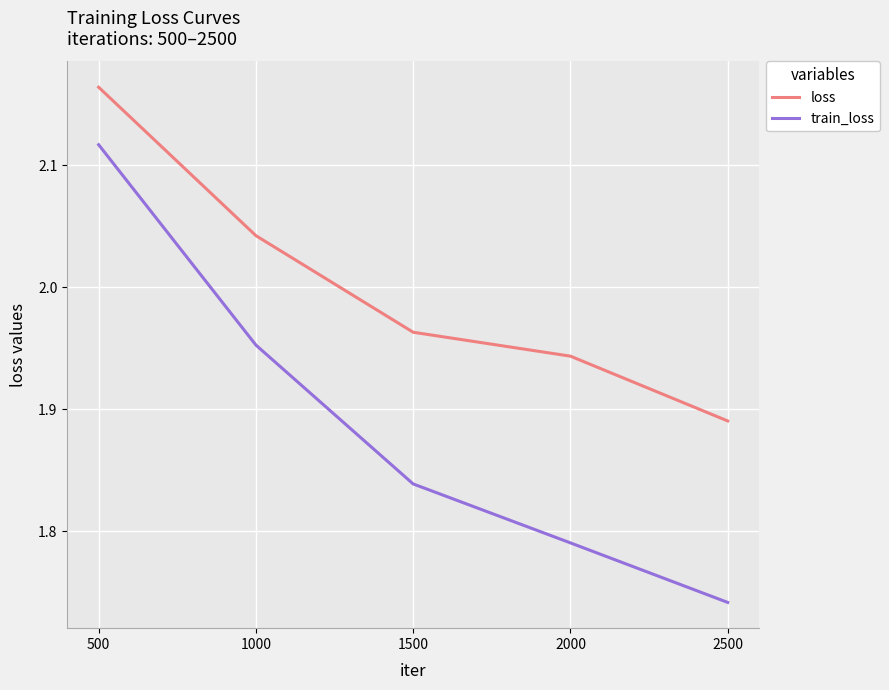

At 1500, list the series in order from largest to smallest.

loss, train_loss